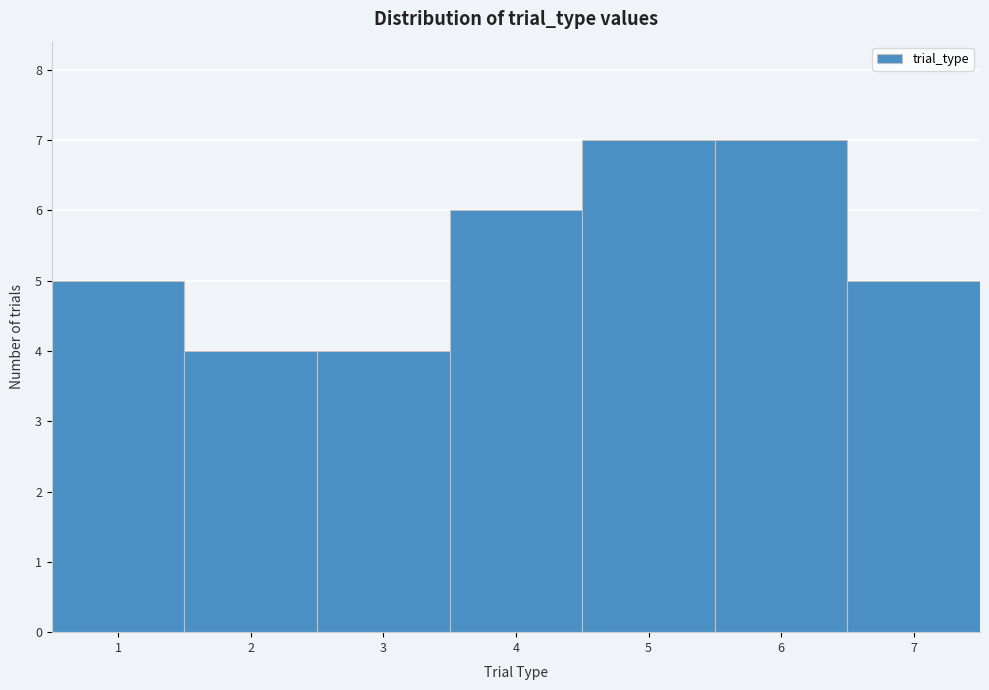

How tall is the bar that spans 3.5 to 4.5 on the x-axis? The values are not printed on the chart, so give them approximately, as read against the axis.

6